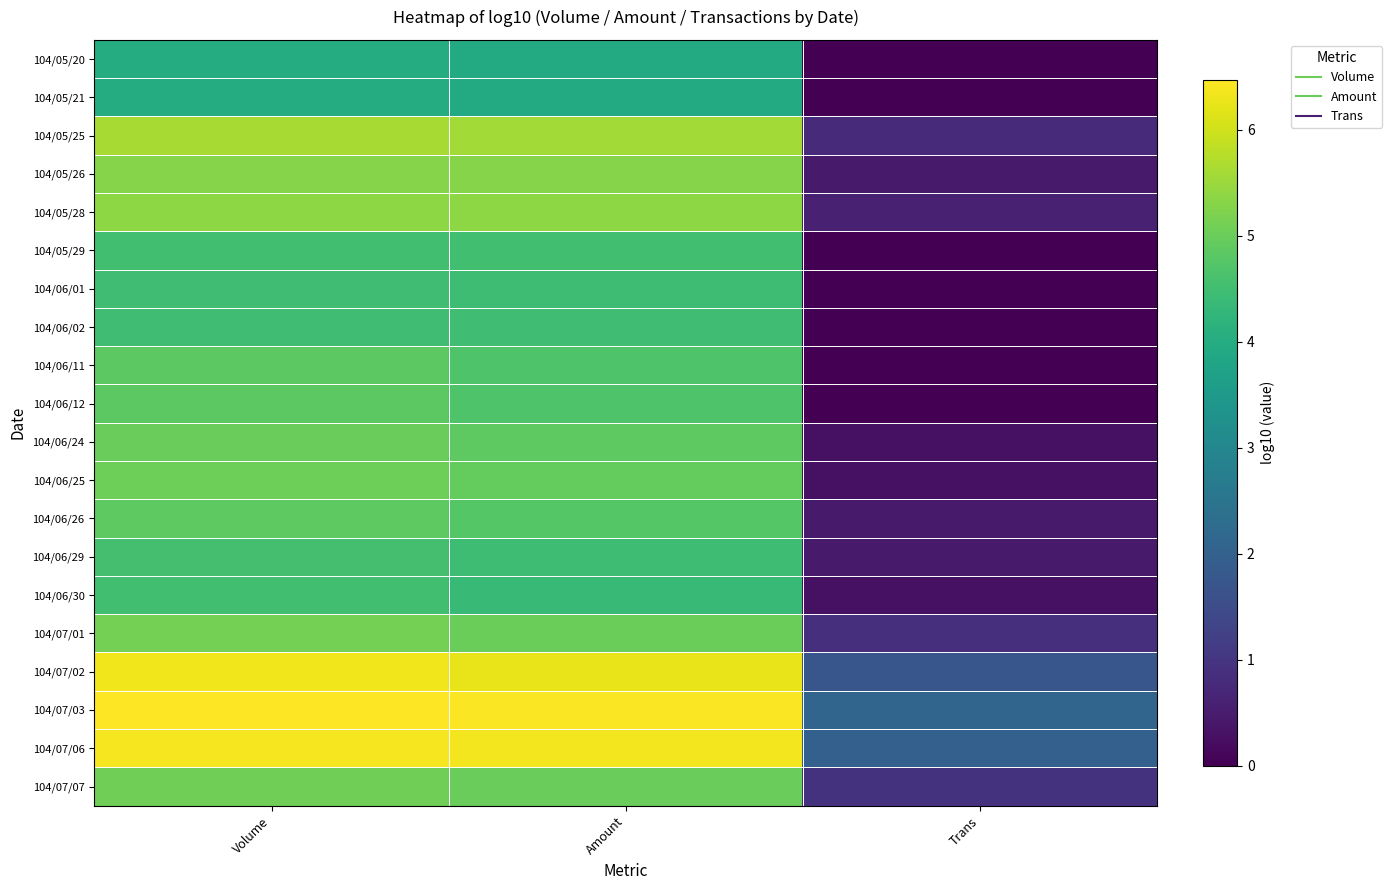

Rank the series at Volume from lowest to highest value.

104/05/20, 104/05/21, 104/06/01, 104/06/02, 104/06/30, 104/05/29, 104/06/29, 104/06/11, 104/06/12, 104/06/26, 104/06/24, 104/06/25, 104/07/07, 104/07/01, 104/05/26, 104/05/28, 104/05/25, 104/07/02, 104/07/06, 104/07/03